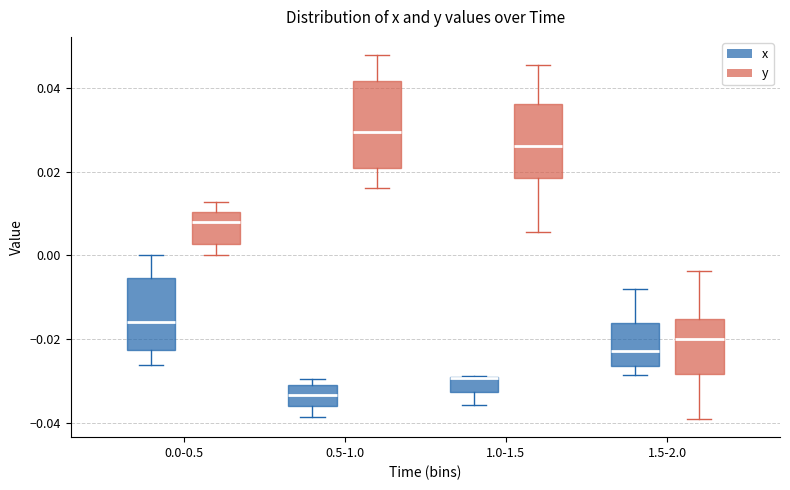

Comparing the boxes themselves (not the whiskers), which one is the tallest?

0.5-1.0 (y)